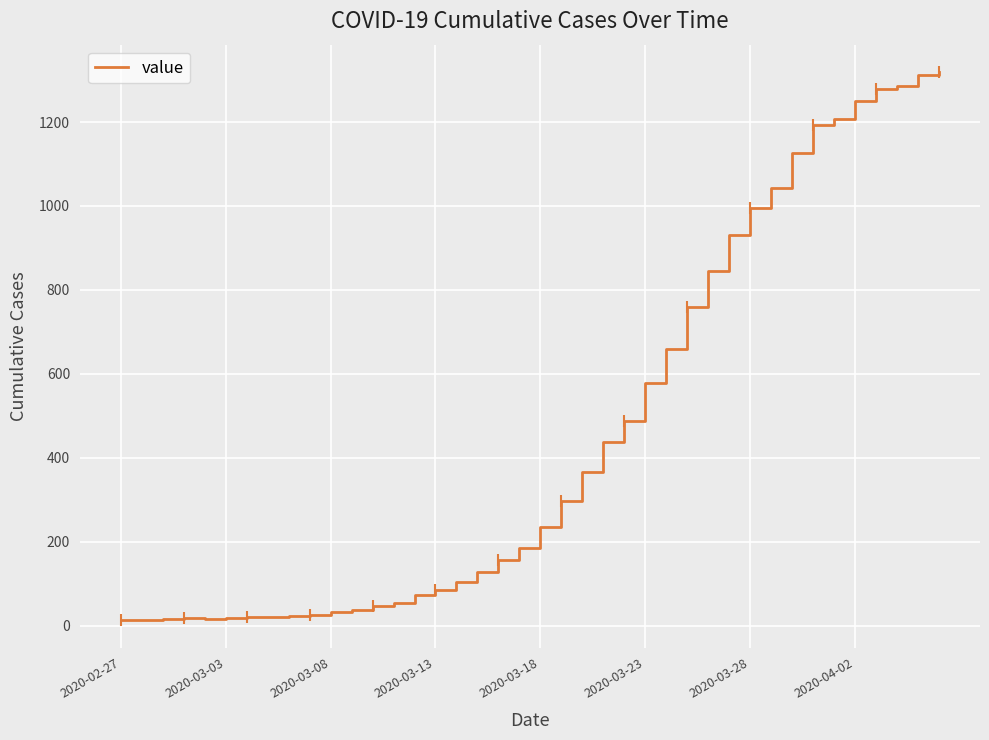

What is the greatest value displayed?

1319